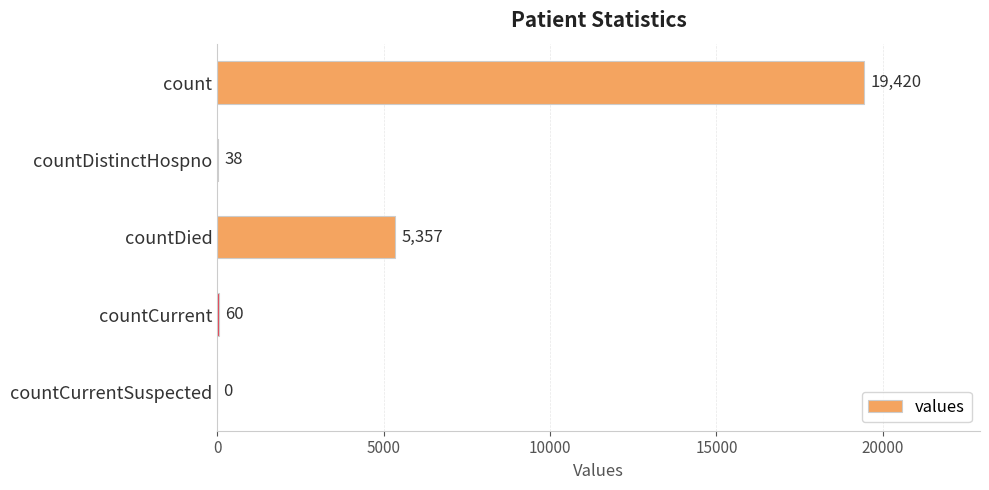

True or false: the data shows 60 at countCurrent.

True